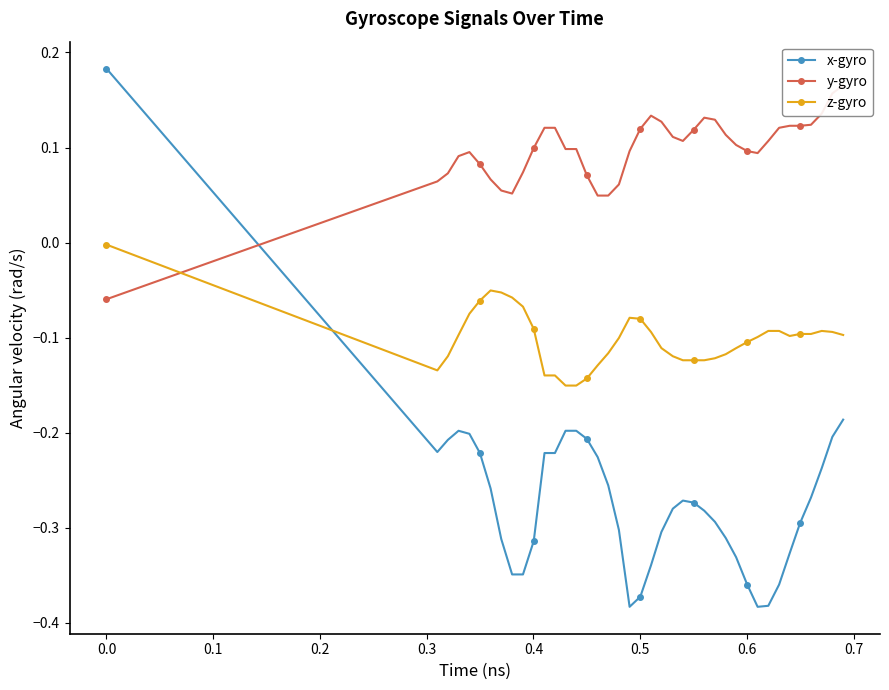

List the series in order of their peak value, highest first.

x-gyro, y-gyro, z-gyro